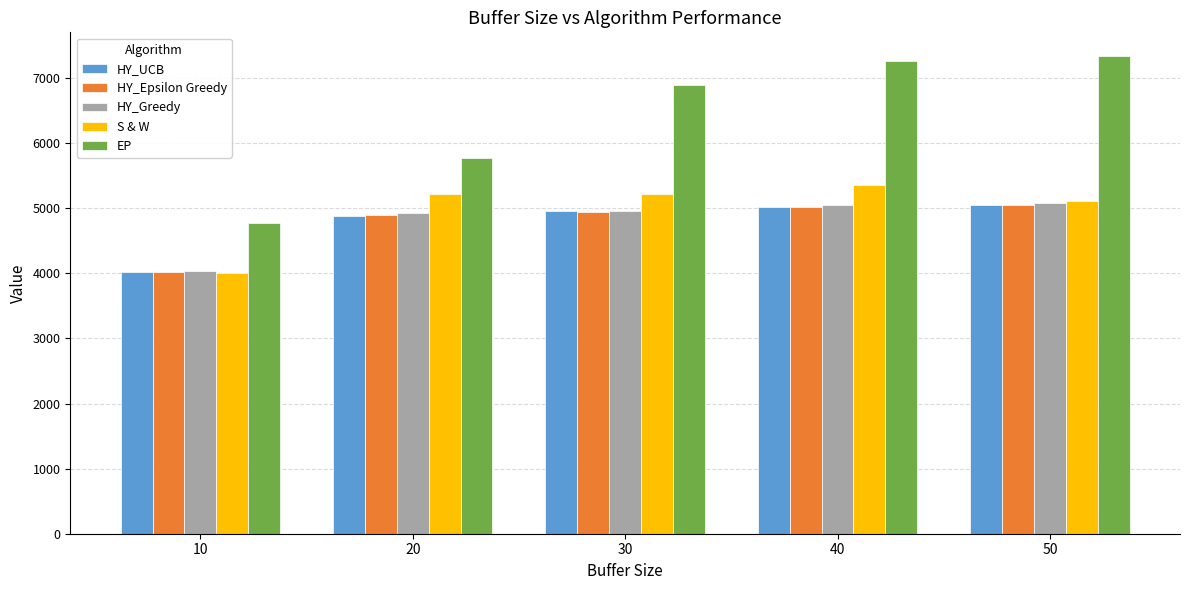

Which series changed the most between 10 and 40?

EP